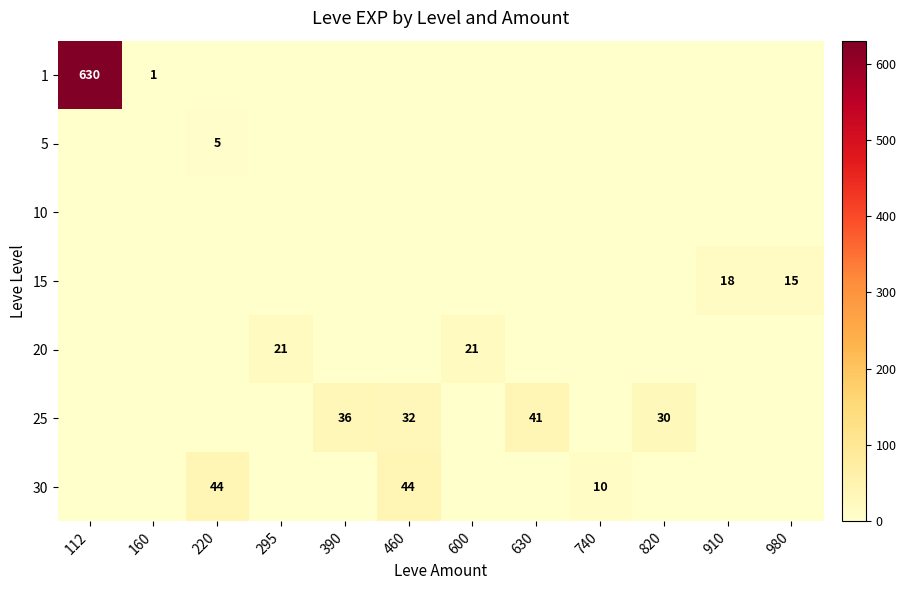

Is it true that 20 equals 13 at 600?

False